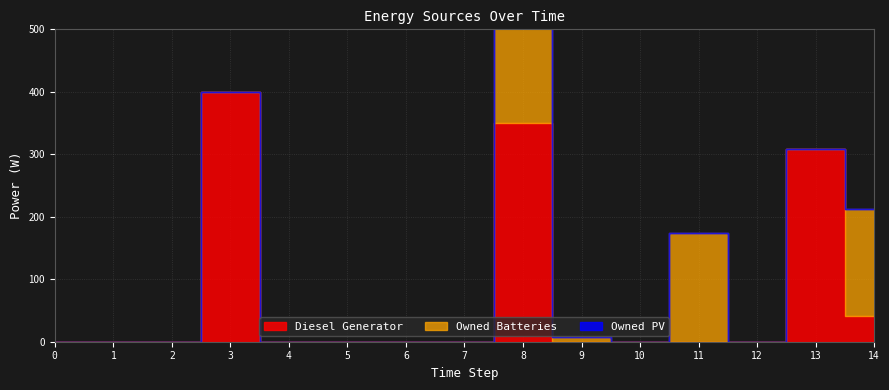

The value of Diesel Generator at 11 is -211. True or false?

False